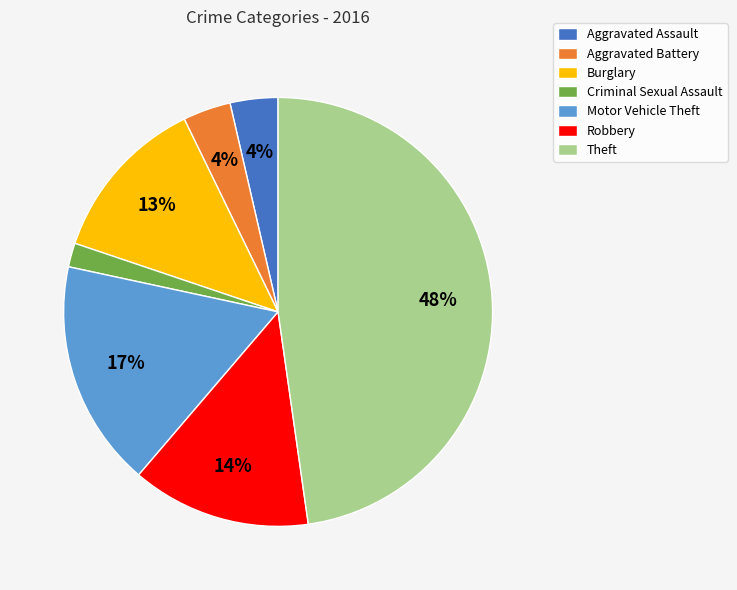

What percentage is the Robbery slice, to the nearest percent?

14%